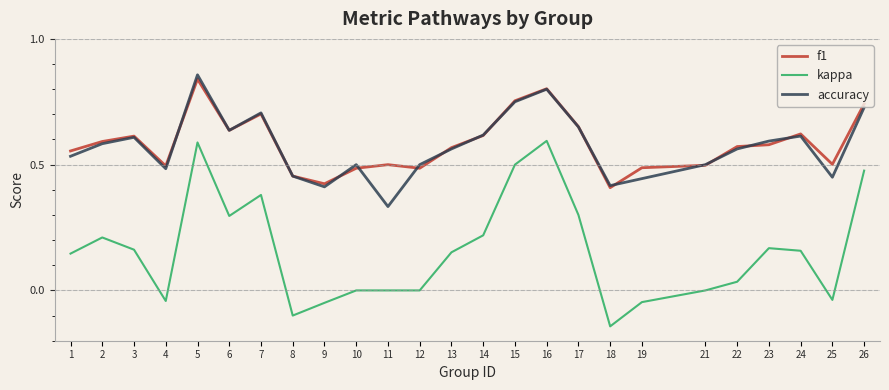

True or false: kappa and f1 cross at least once.

False